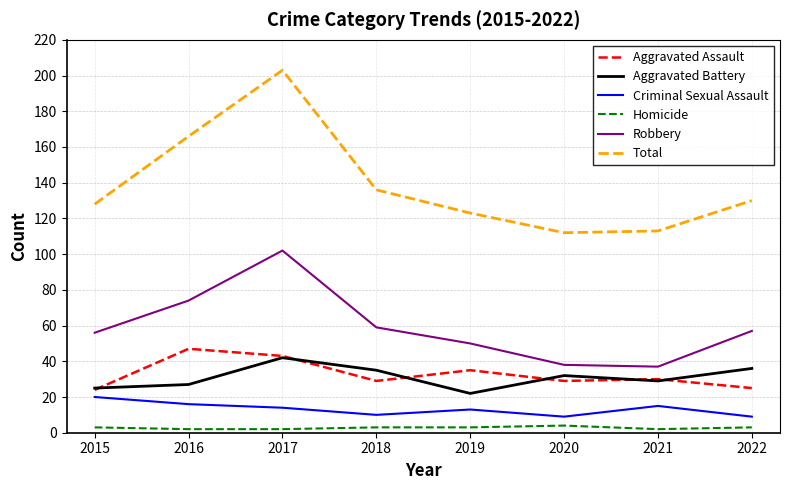

How many lines are shown in the chart?

6